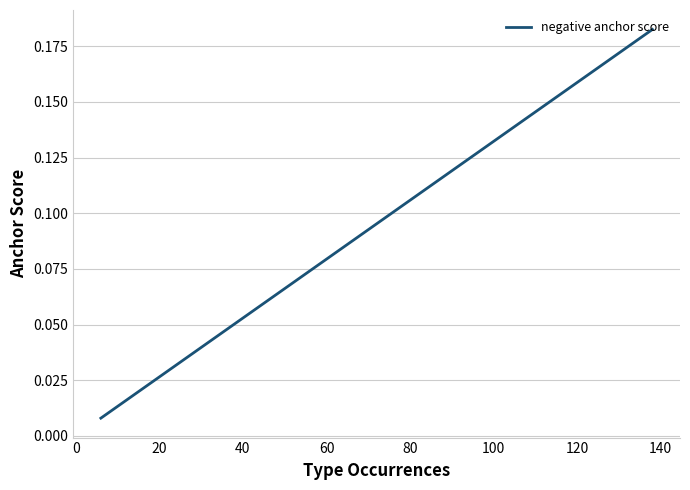

How many data points does each series have?

19